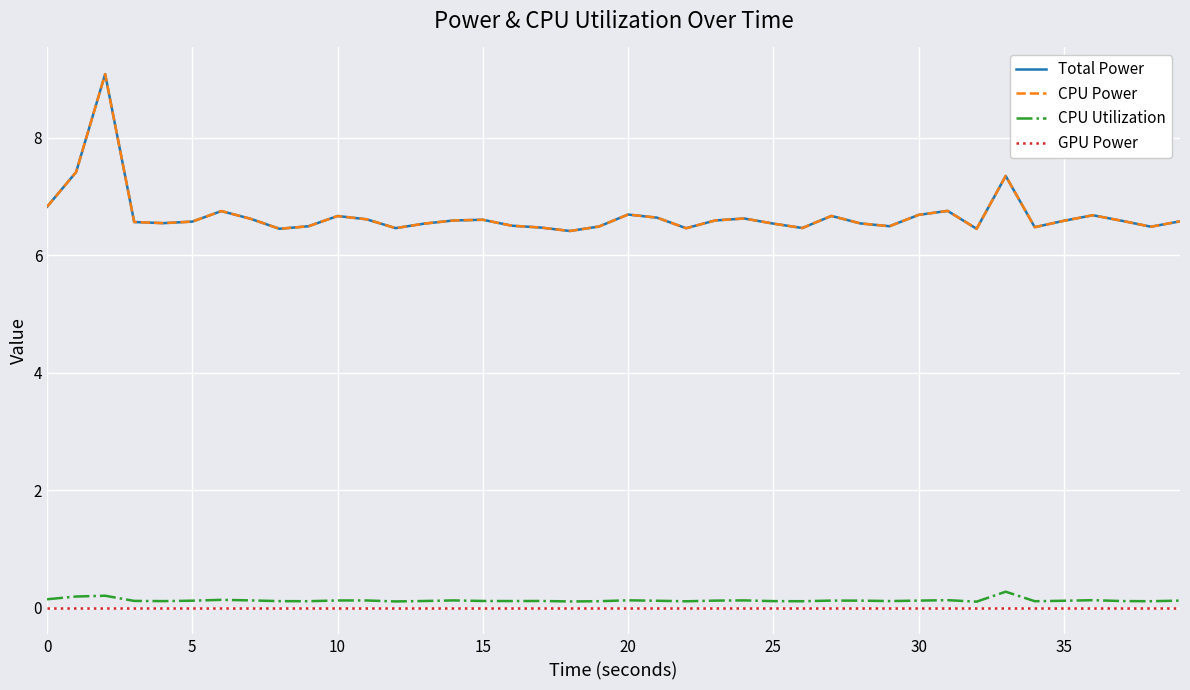

Is this an area chart (filled region under the line)?

No